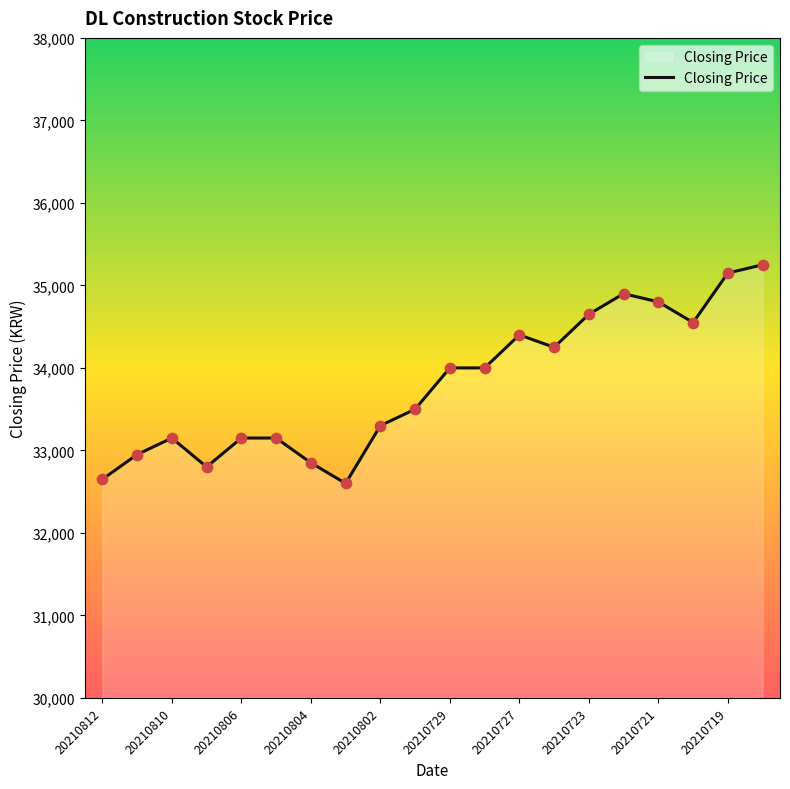

What is the difference between the maximum and minimum values?

2650